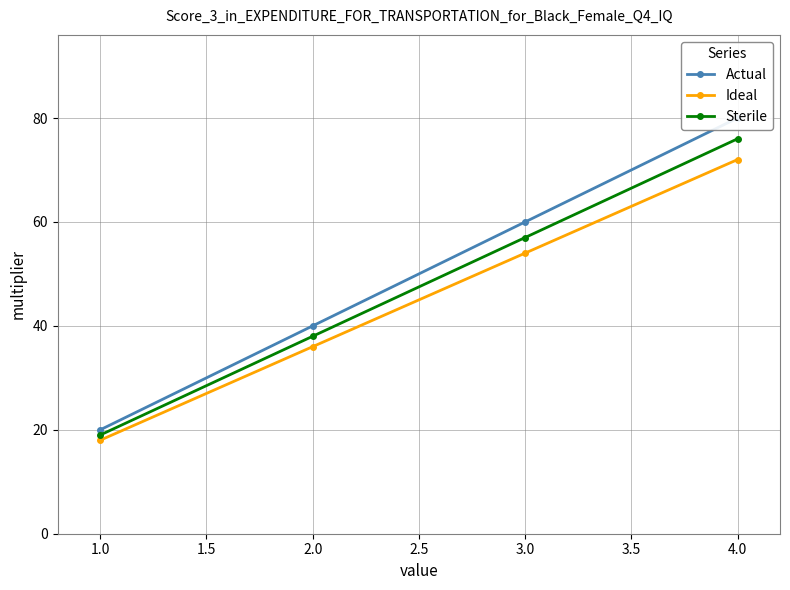

What is the maximum value shown in the chart?

80